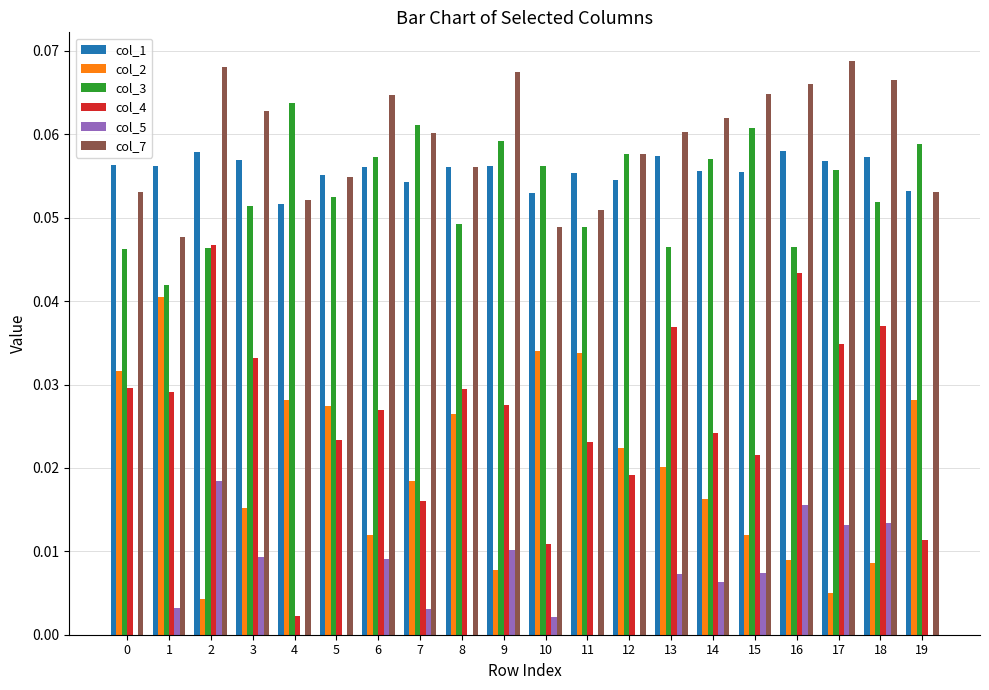

How many groups of bars are there?

20